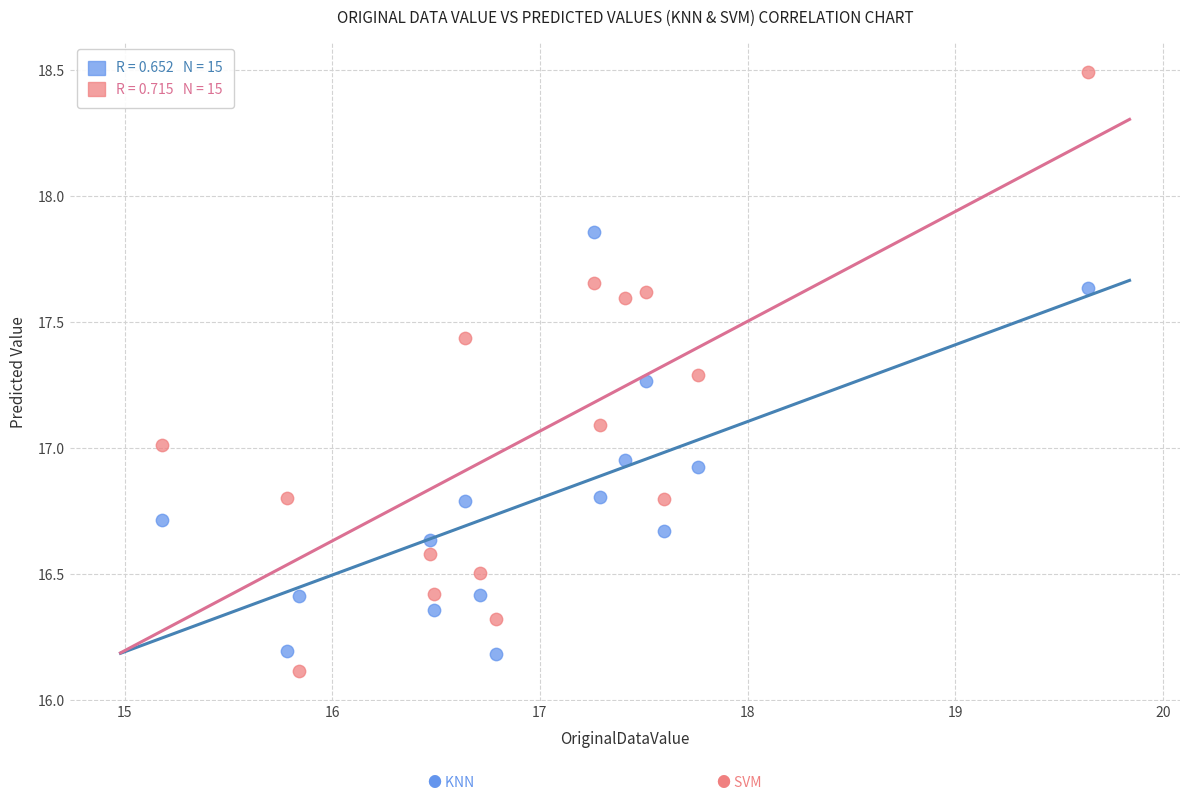

Across all data points, what is the range of X values (max minus min)?

4.5